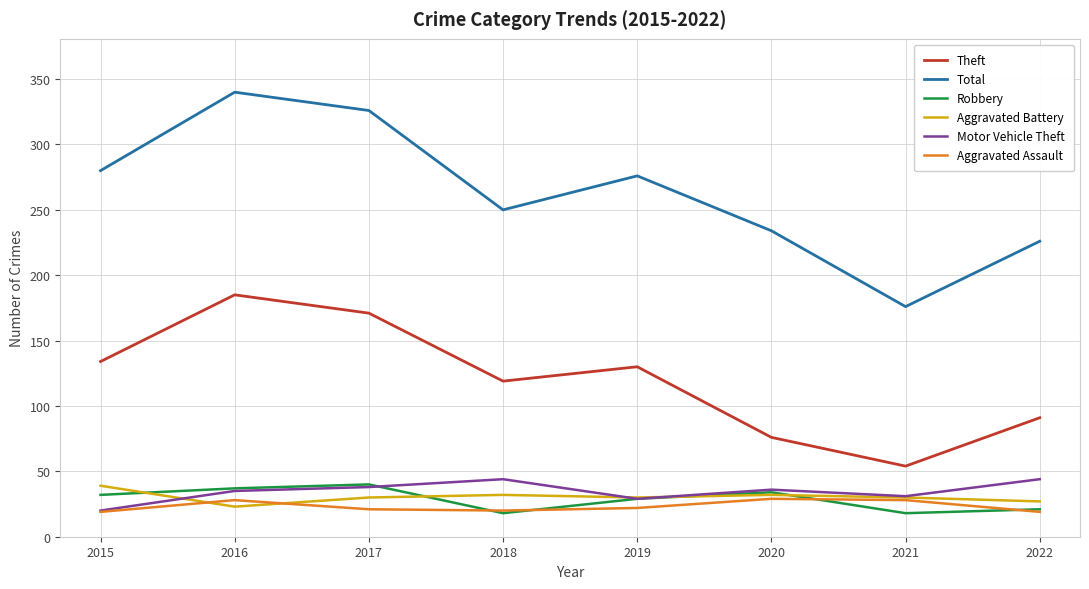

What is the total value across all series at 2018?

483